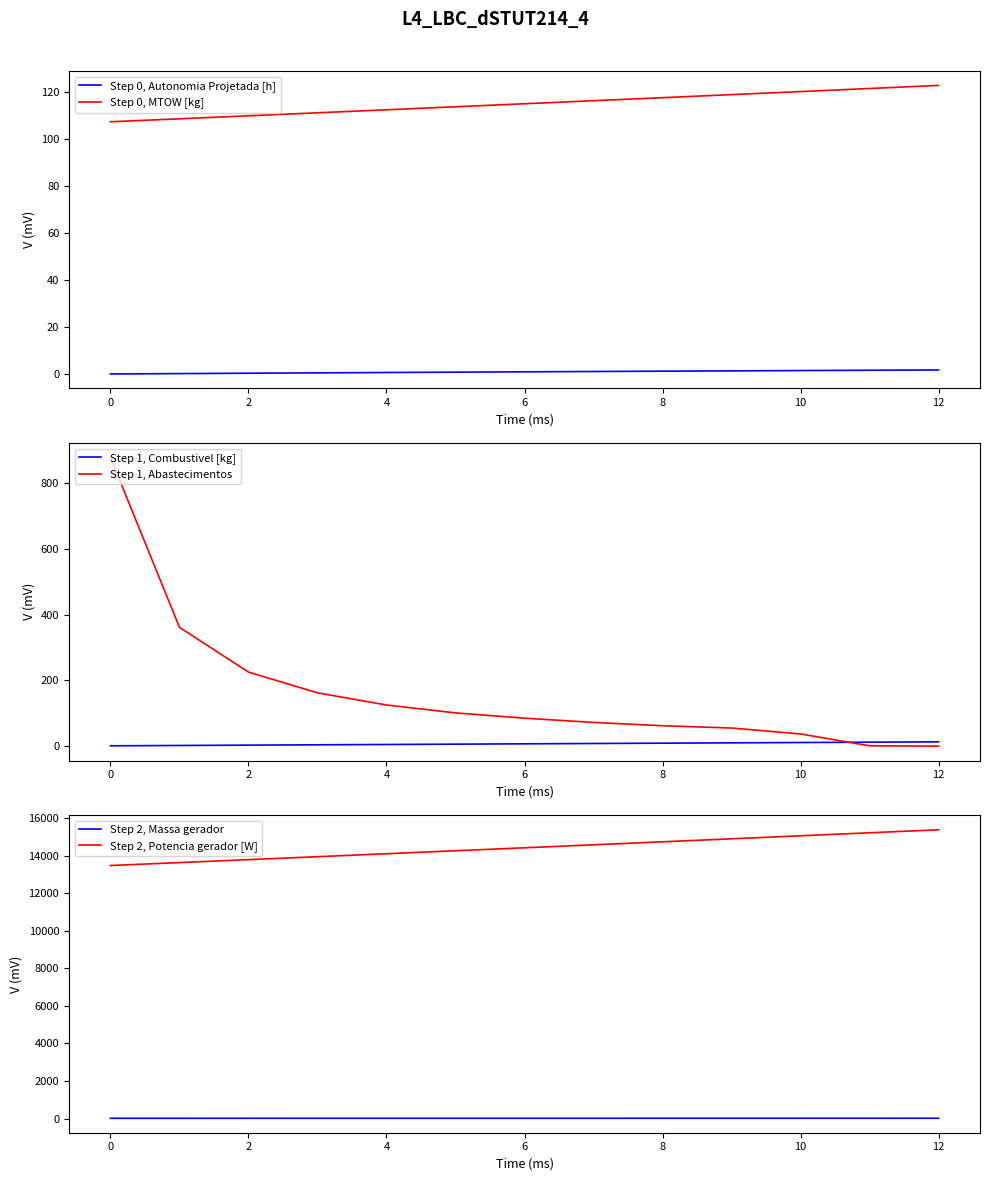

The value of Step 0, MTOW [kg] at 2 is 197.3. True or false?

False